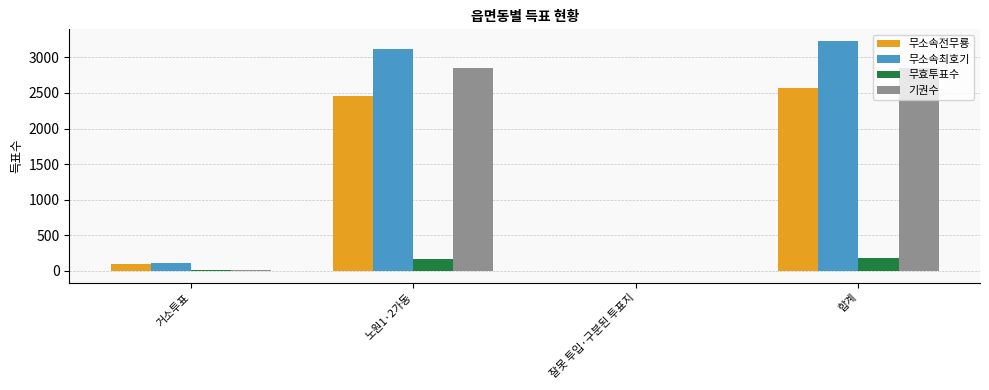

What is the highest value of the 무효투표수 series?

179